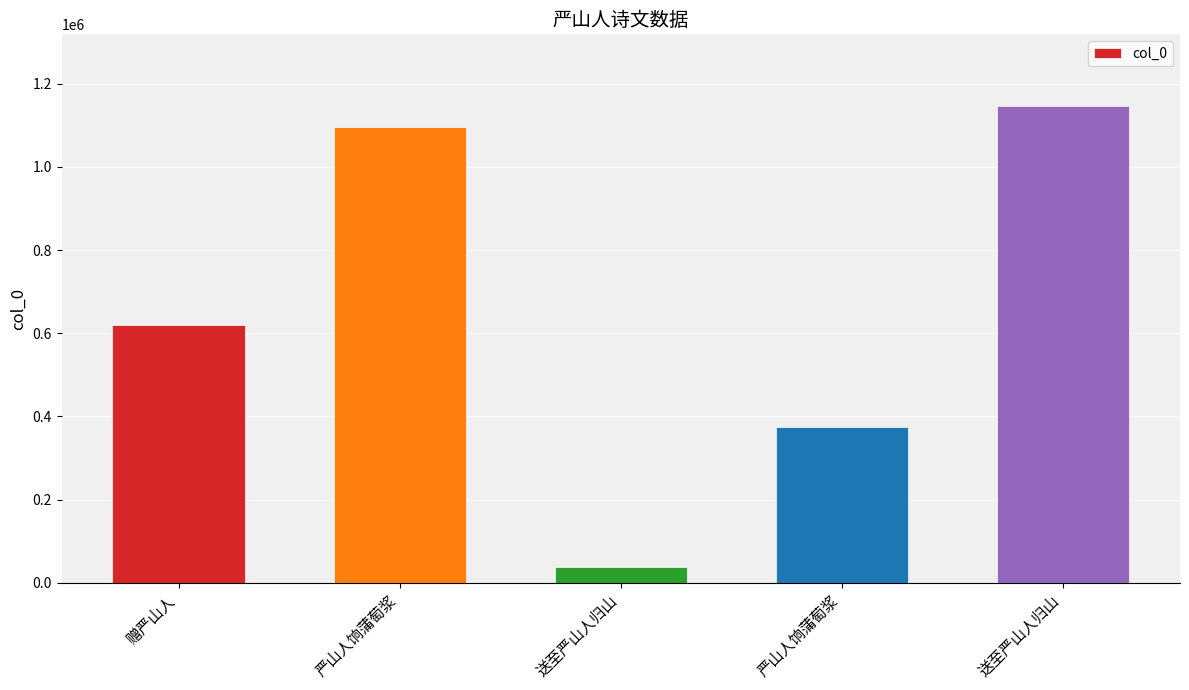

How many data points does each series have?

5